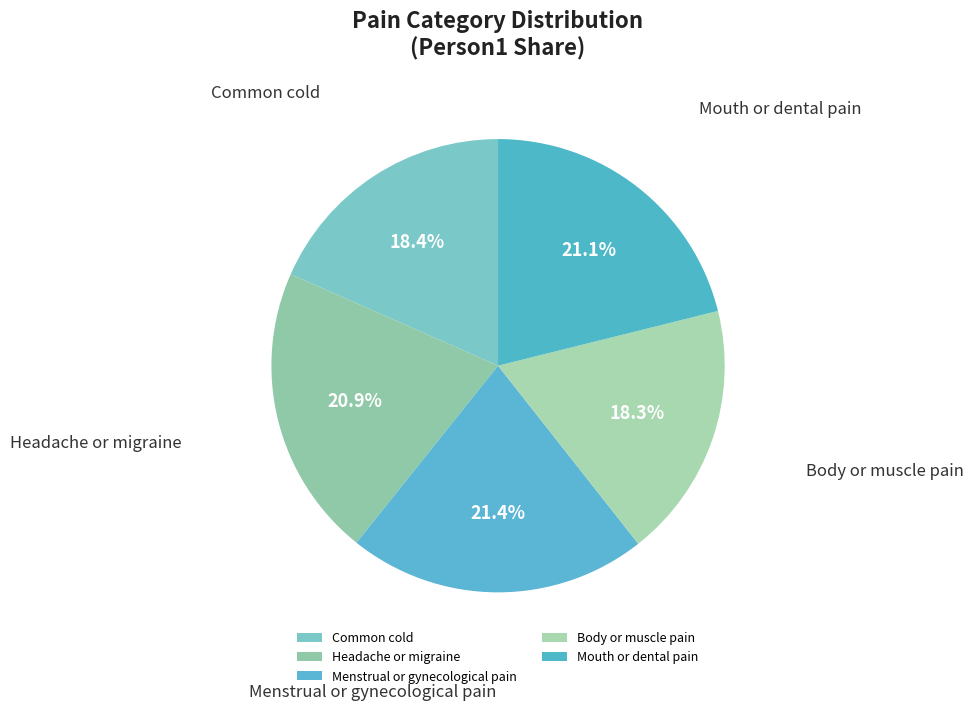

Is there a majority slice in this chart?

No